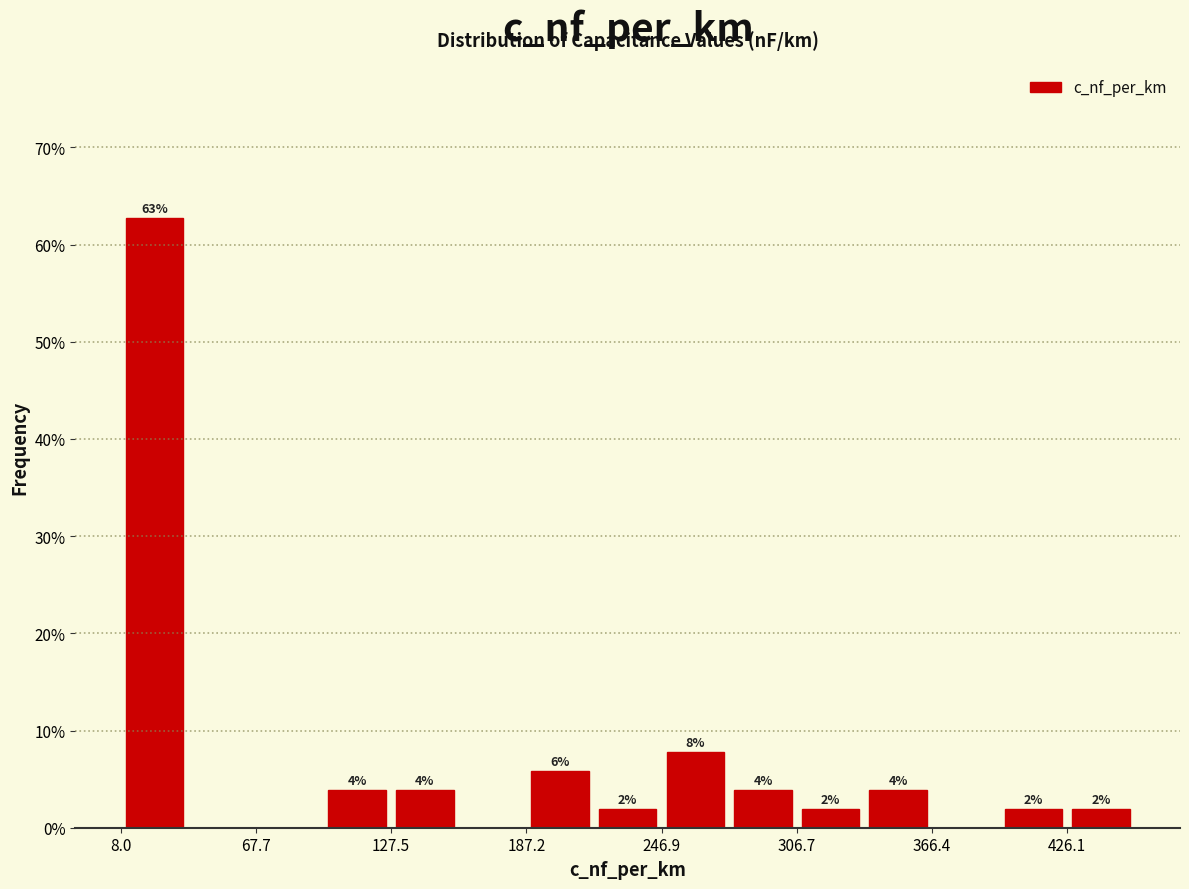

Around what value on the x-axis is the tallest bar? Give the approximate position of its centre, as read against the axis.

20